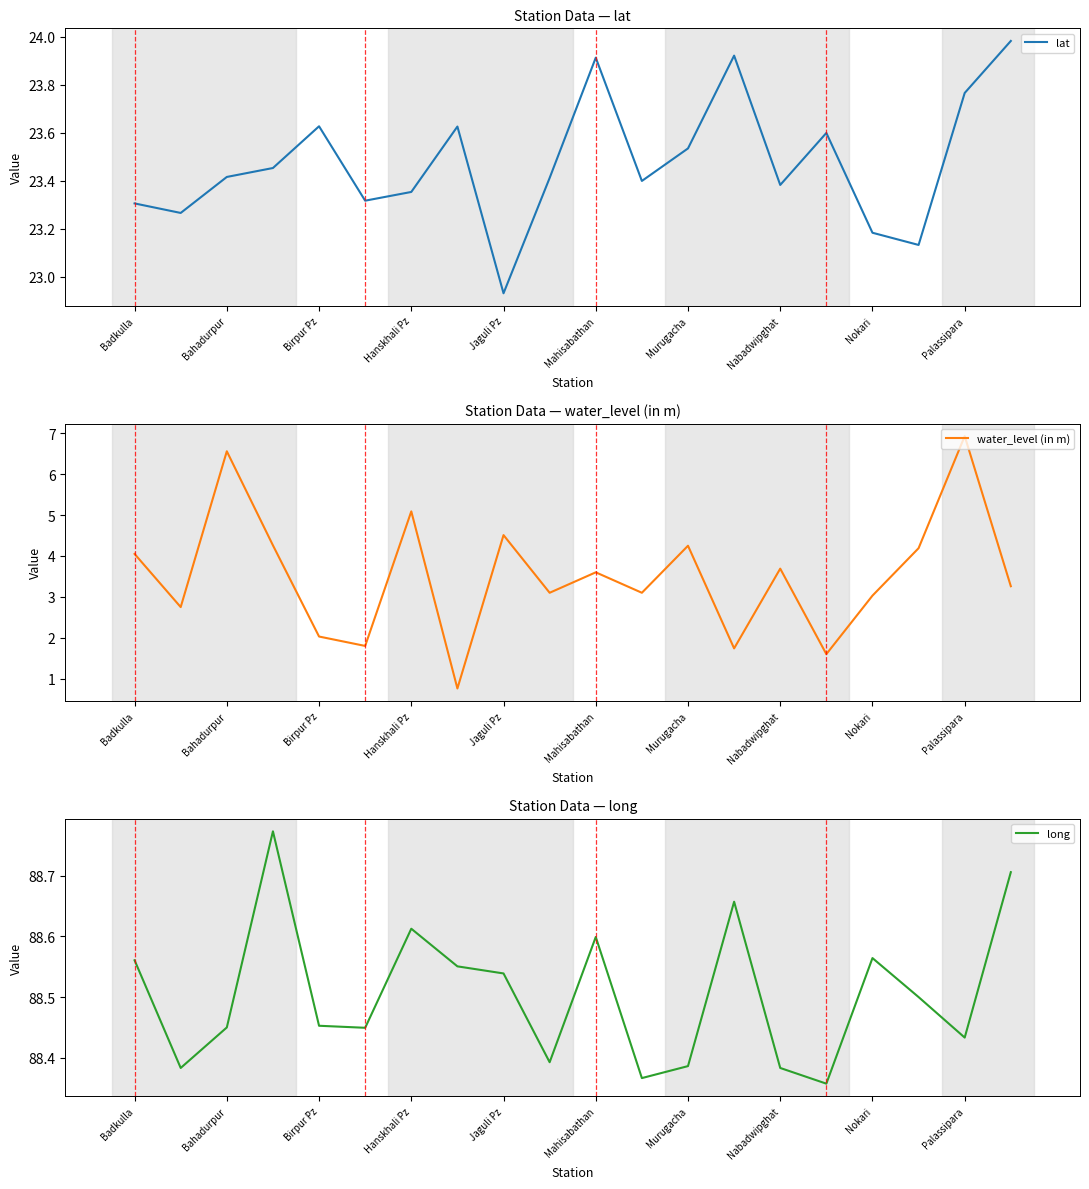

At how many categories does at least one series exceed 11?

20